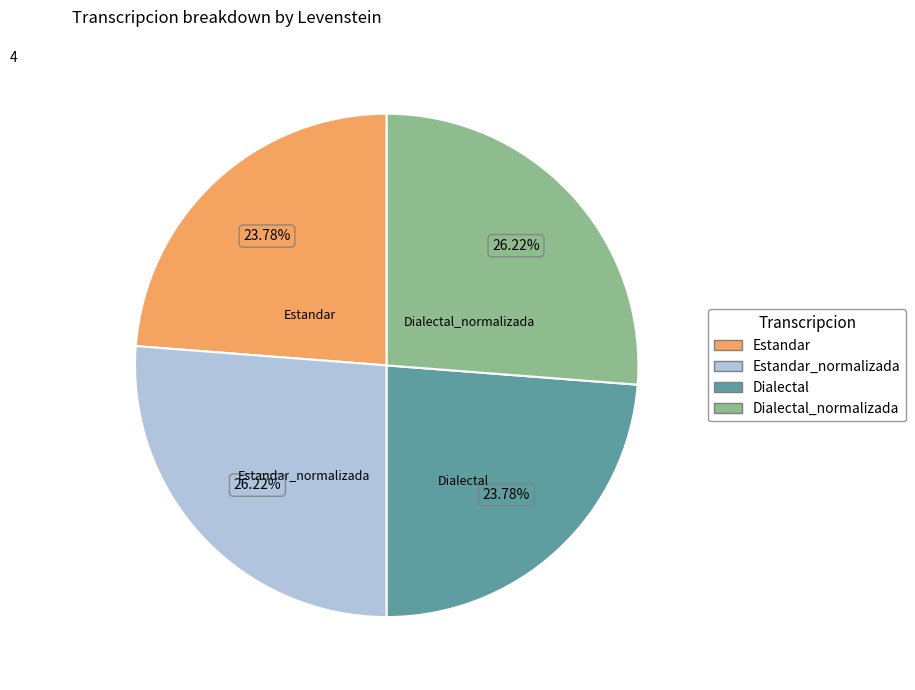

How many segments does this pie chart have?

4